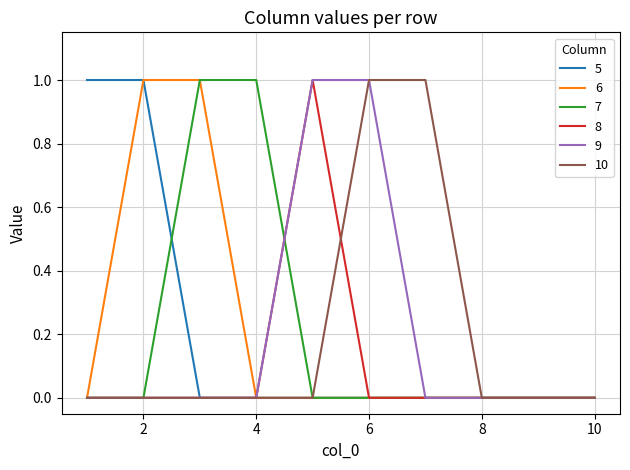

What are all the series names shown in the legend?

5, 6, 7, 8, 9, 10